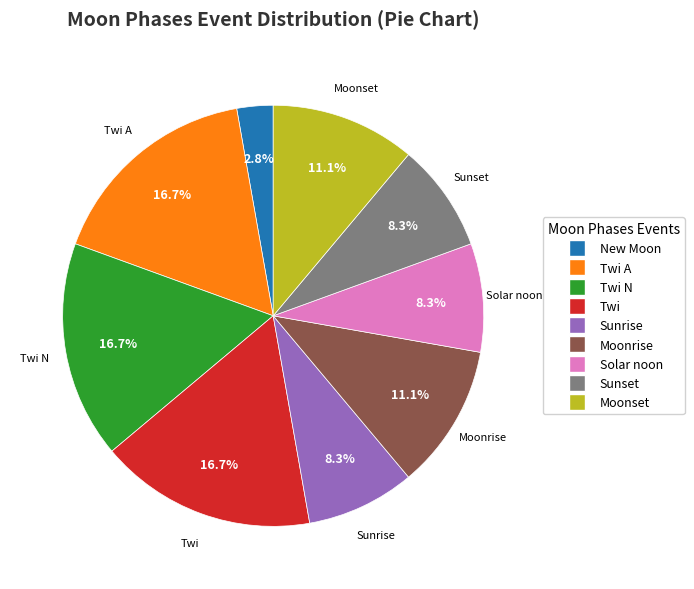

Does any single category account for the majority?

No